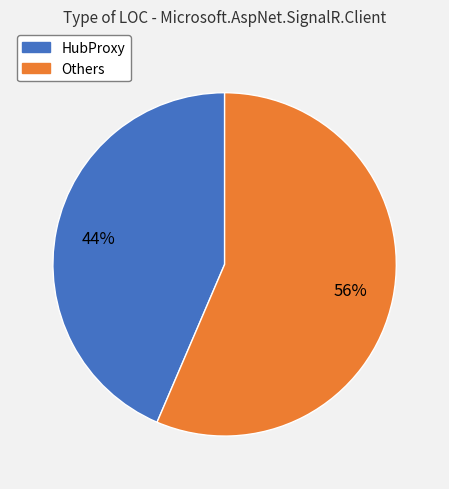

To the nearest percent, what is the average slice percentage?

50%